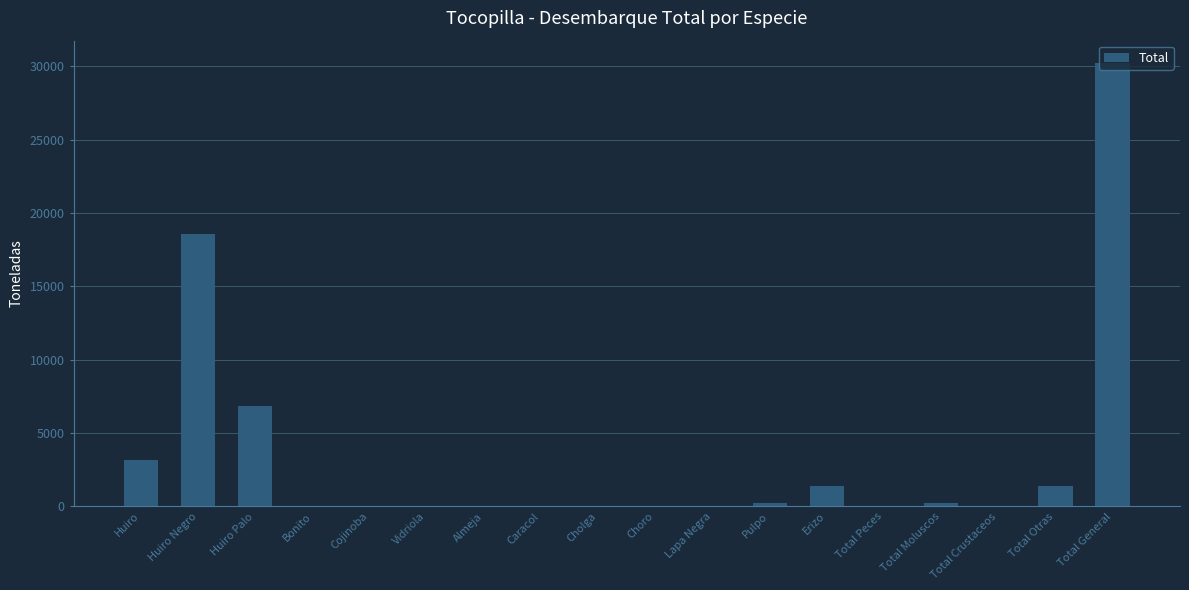

What is the maximum value shown in the chart?

30232